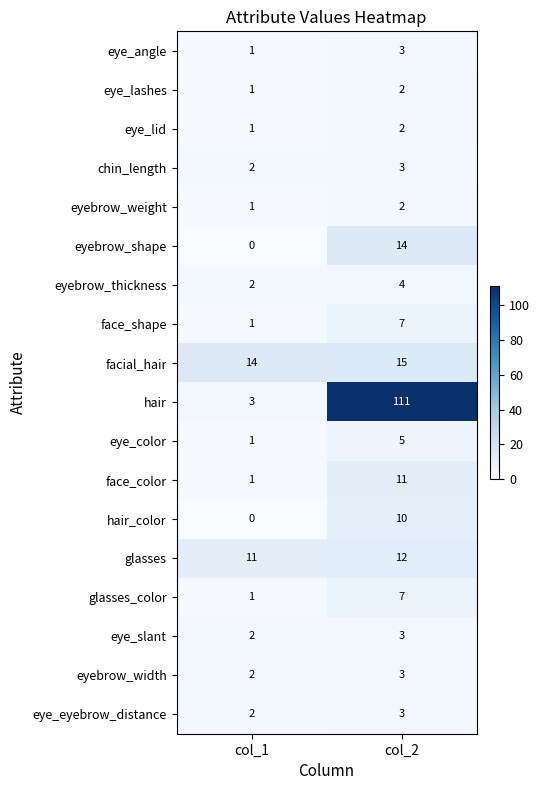

Which category has the lowest value across all series?

col_1